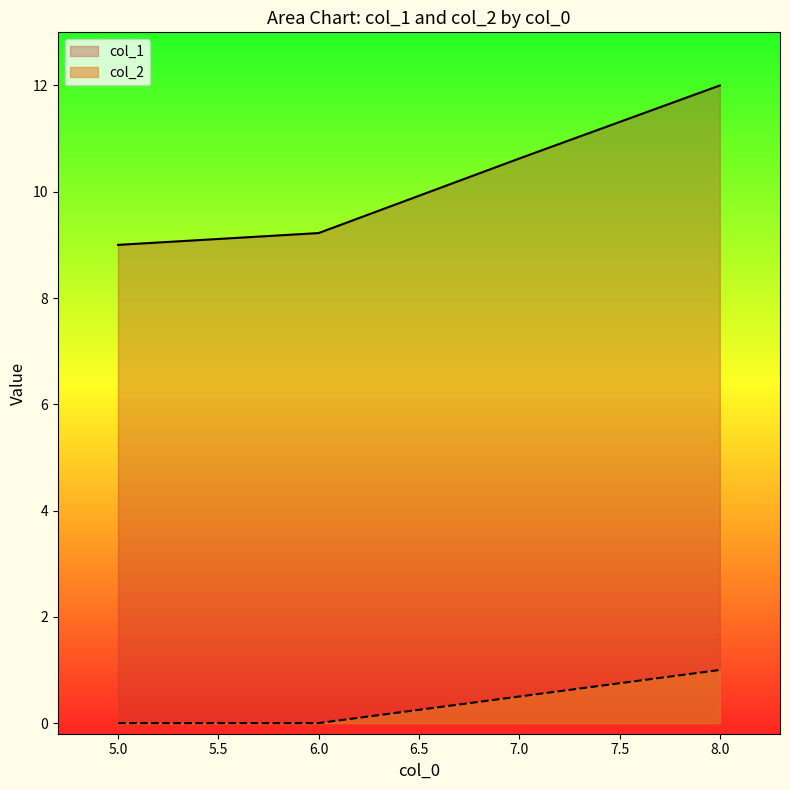

True or false: col_2 has more than 2 interior local peaks.

False